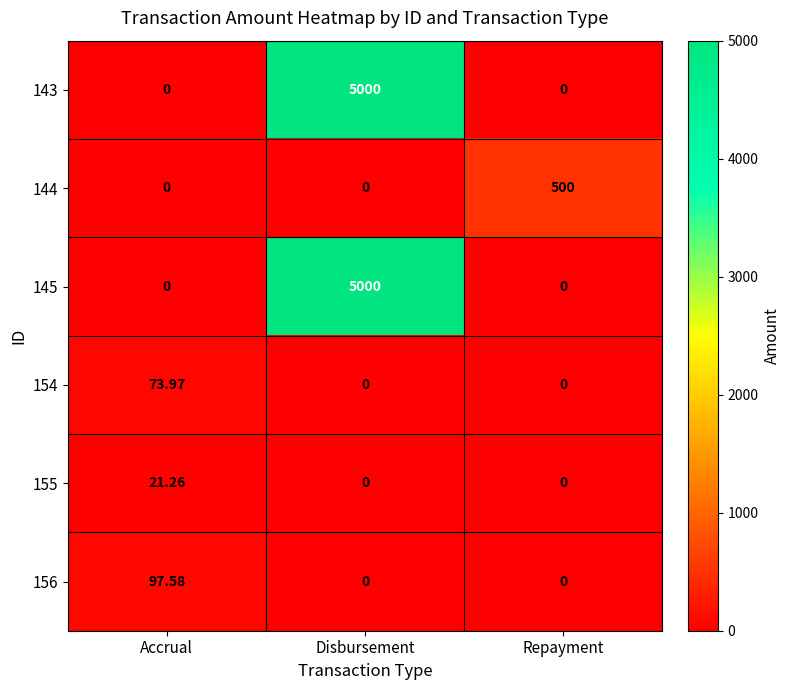

Which label corresponds to the largest value in the chart?

Disbursement